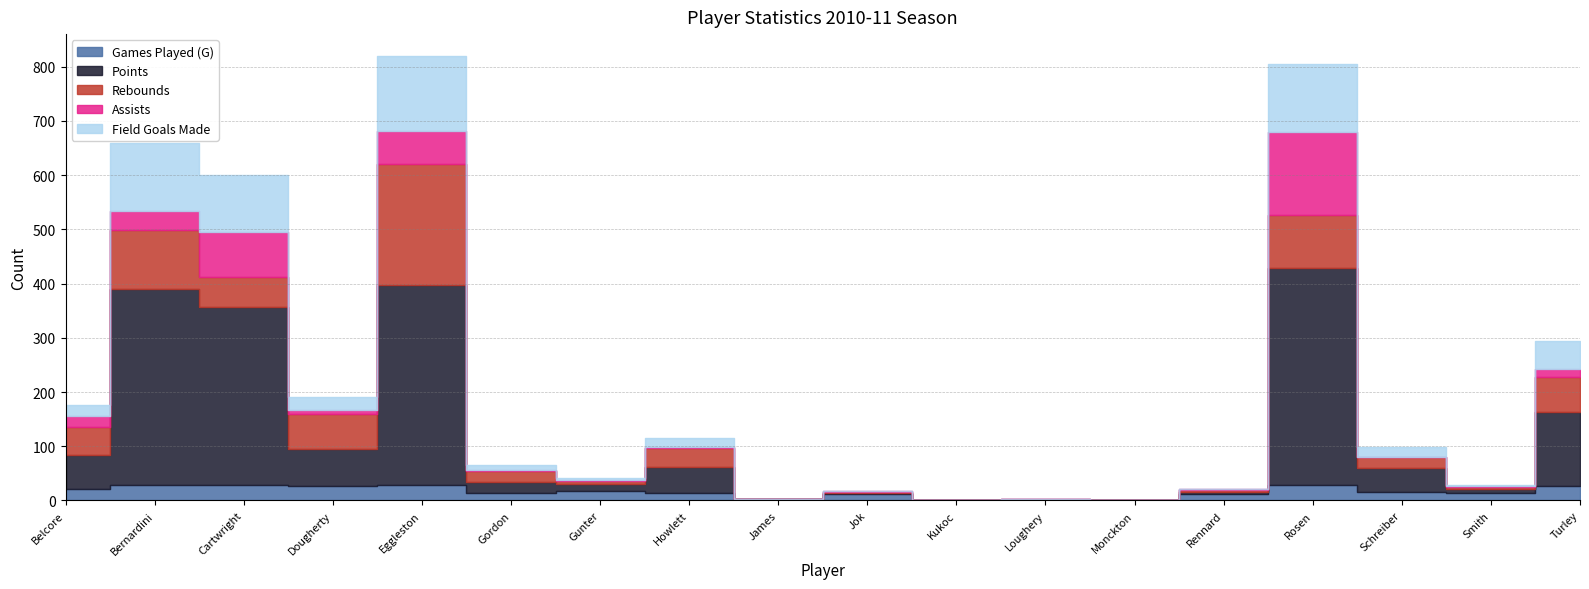

Between Jok and Belcore, which is larger?

Belcore